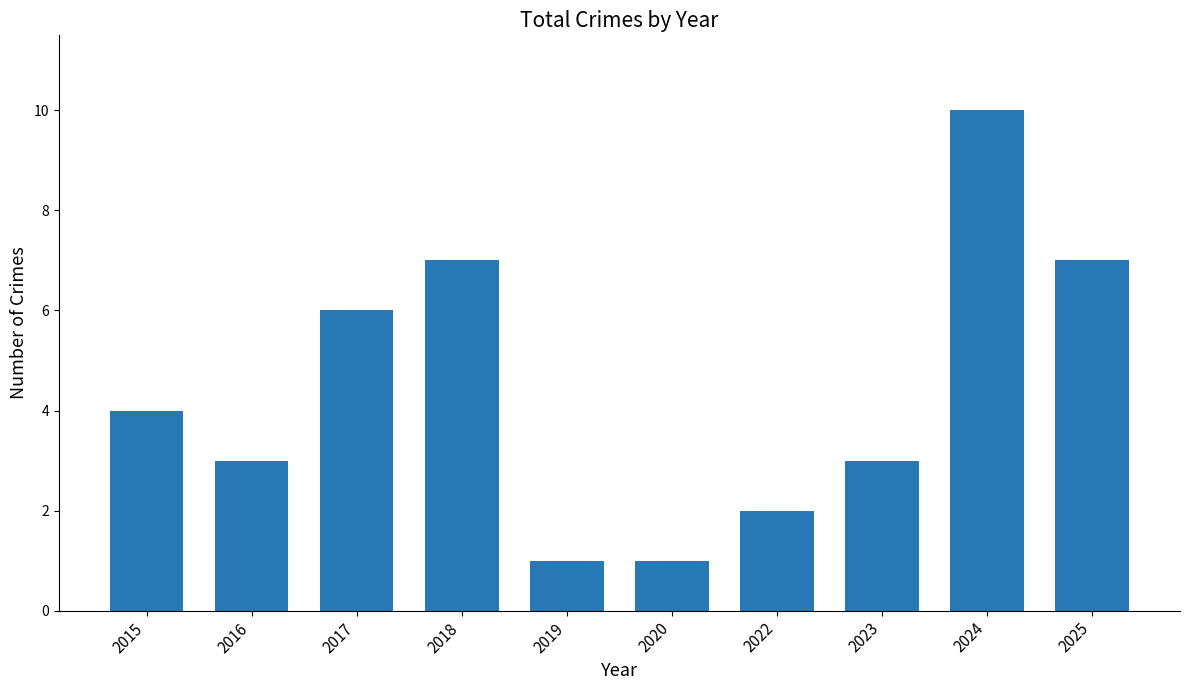

How many data points are less than 4?

5